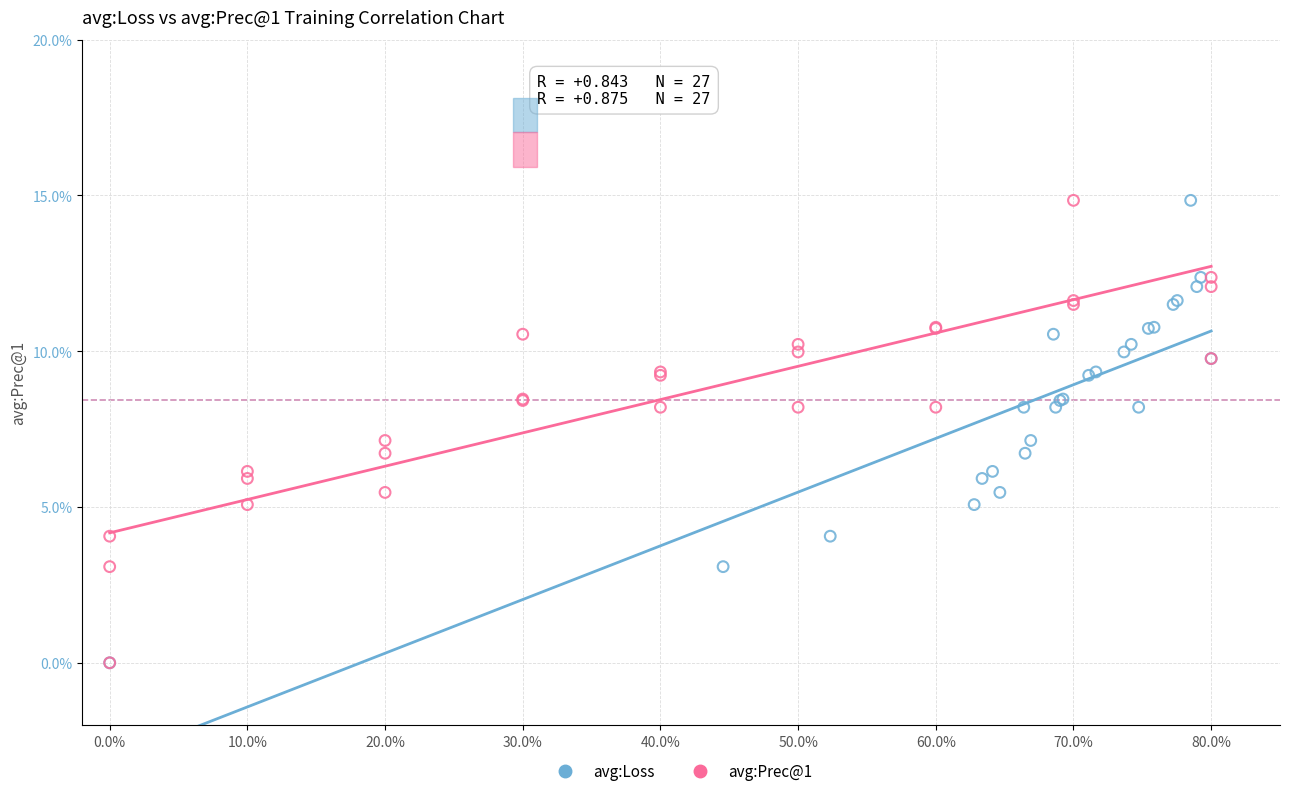

What are all the series names shown in the legend?

avg:Loss, avg:Prec@1